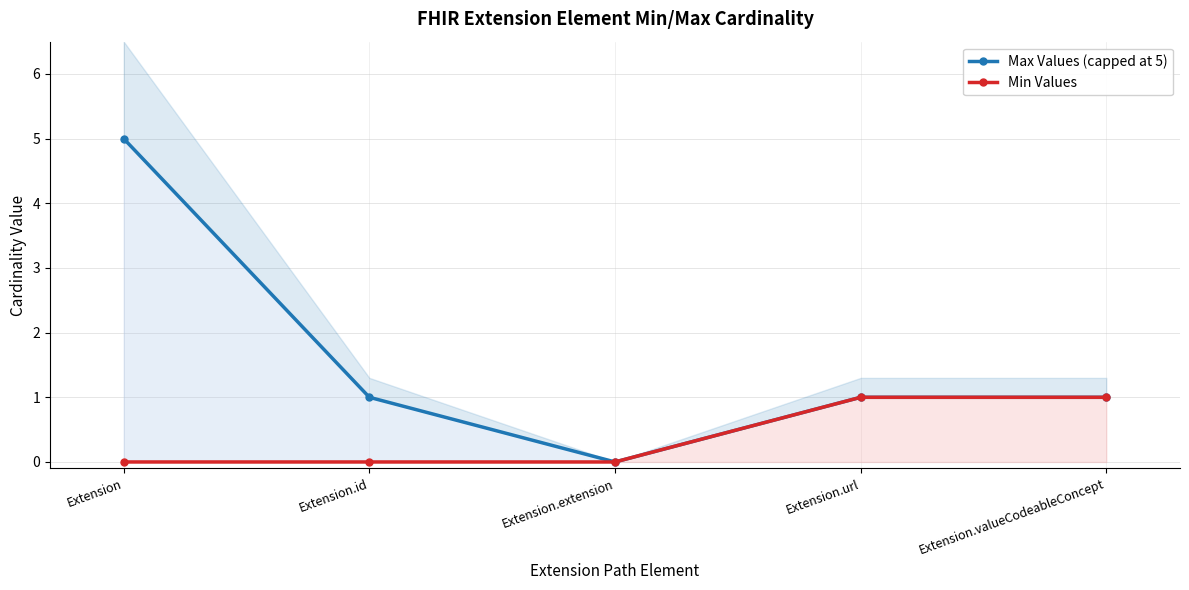

True or false: Min Values has more than 2 interior local peaks.

False